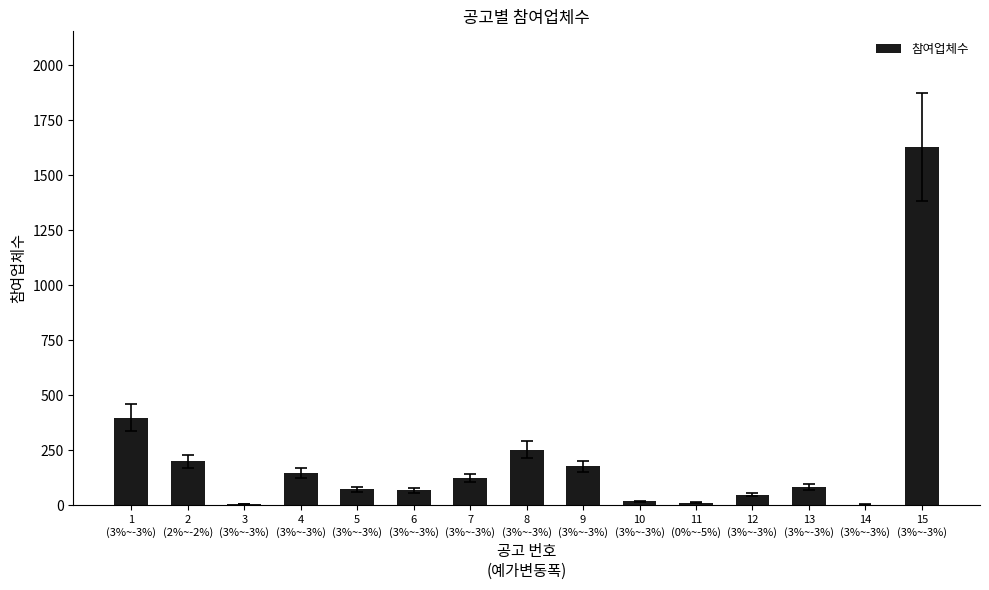

What is the greatest value displayed?

1628